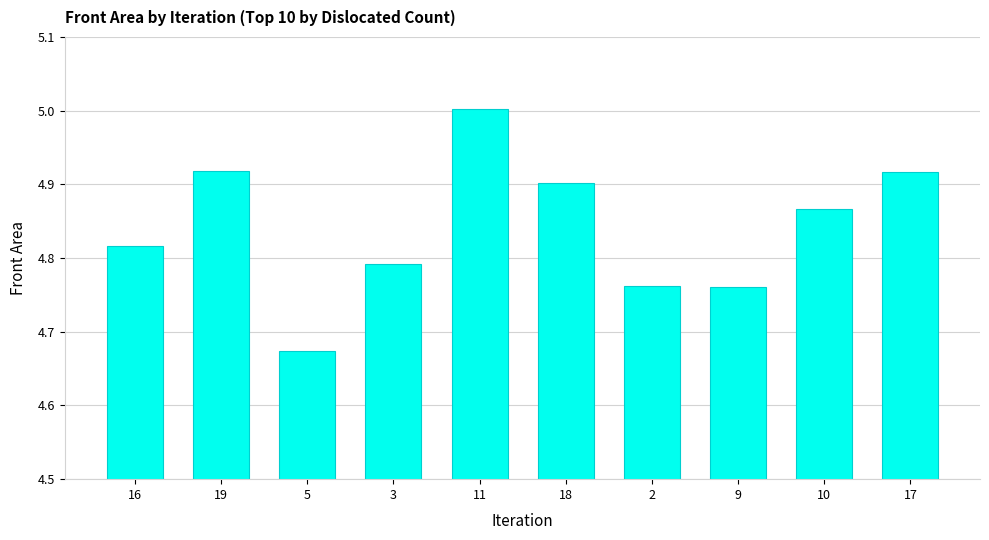

What is the difference between the second highest and minimum values?

0.2